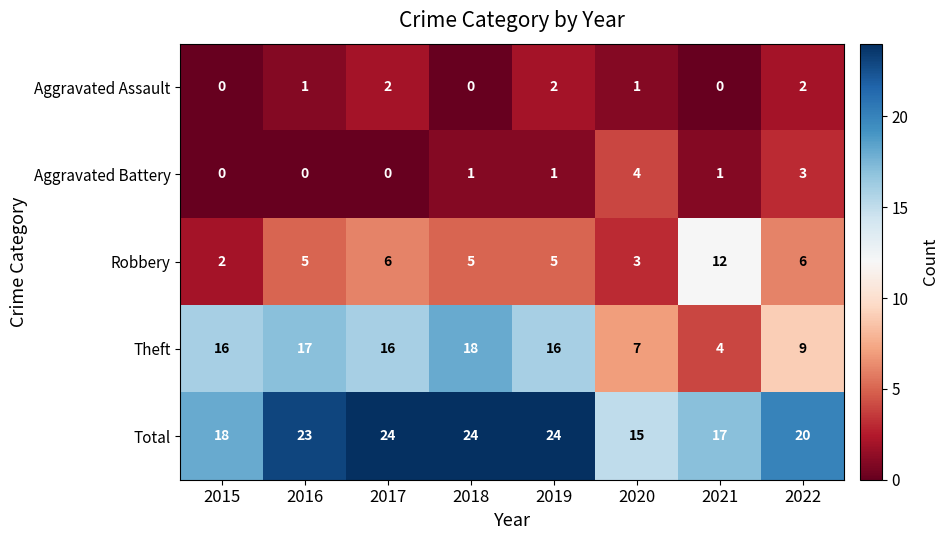

List the series in order of their peak value, lowest first.

Aggravated Assault, Aggravated Battery, Robbery, Theft, Total